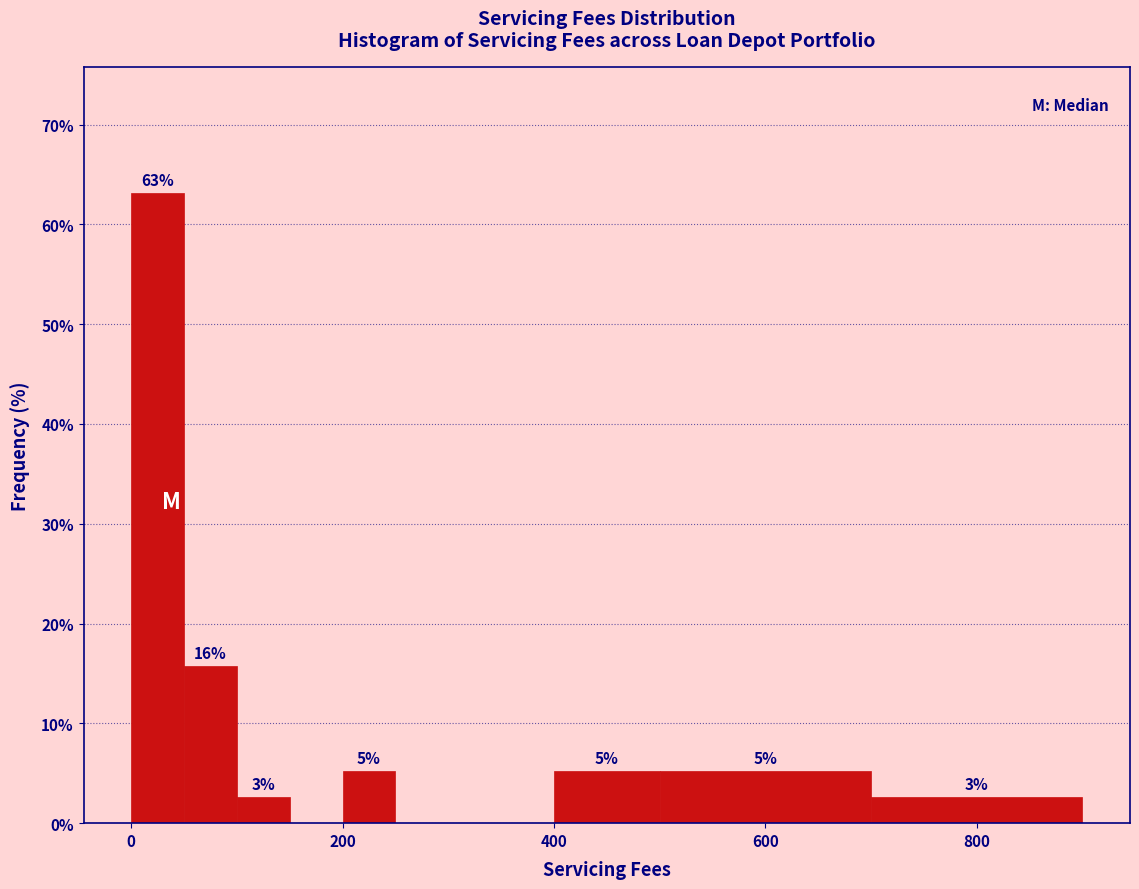

Around what value on the x-axis is the tallest bar? Give the approximate position of its centre, as read against the axis.

20